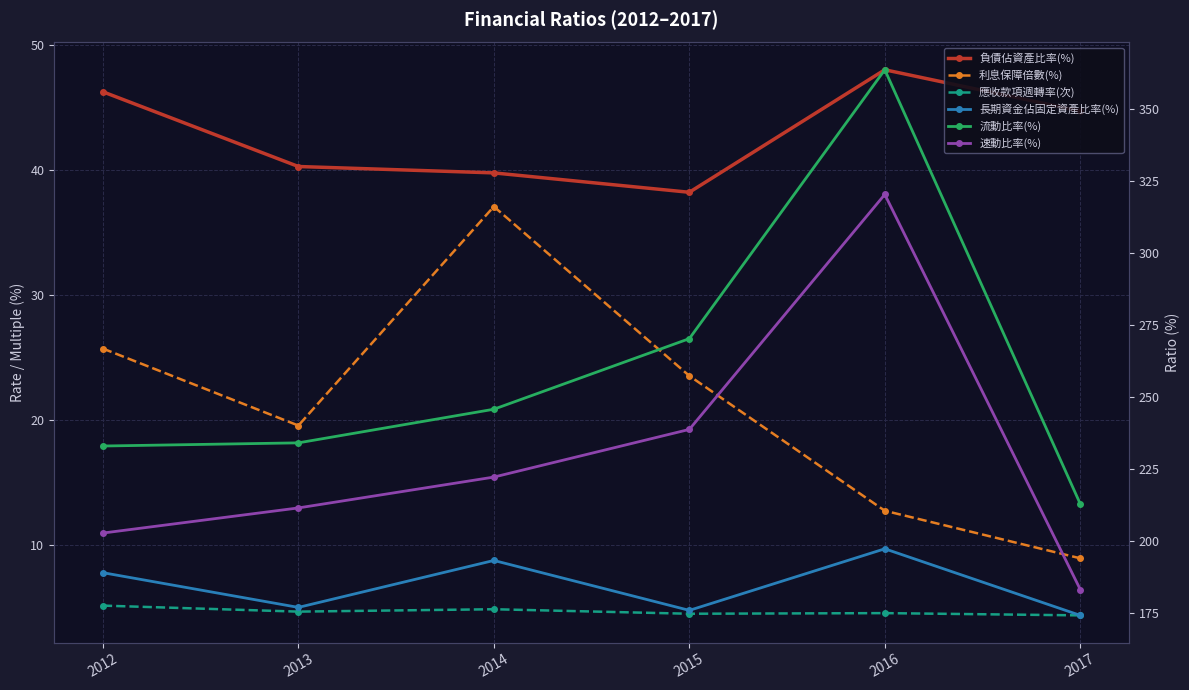

What is the difference between the maximum and minimum values in the 速動比率(%) series?

137.3